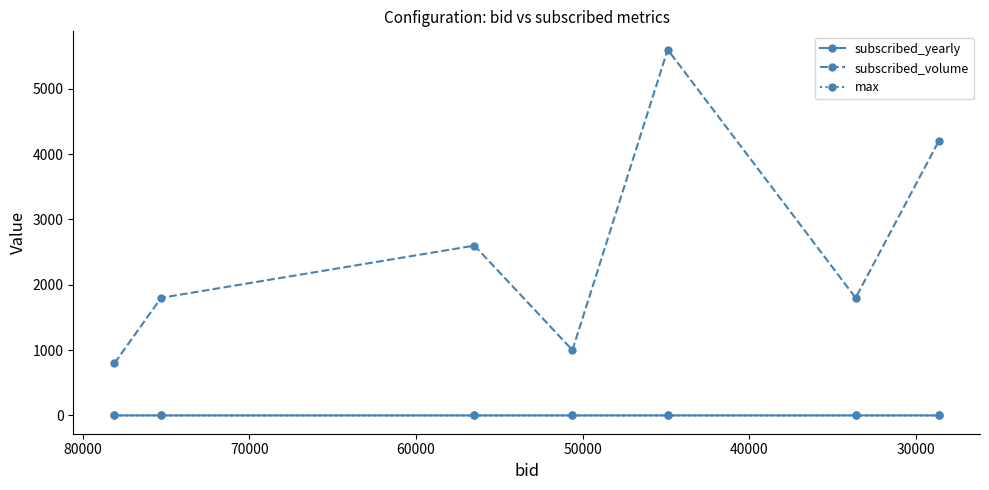

At which category does subscribed_volume reach its first local valley?

50000